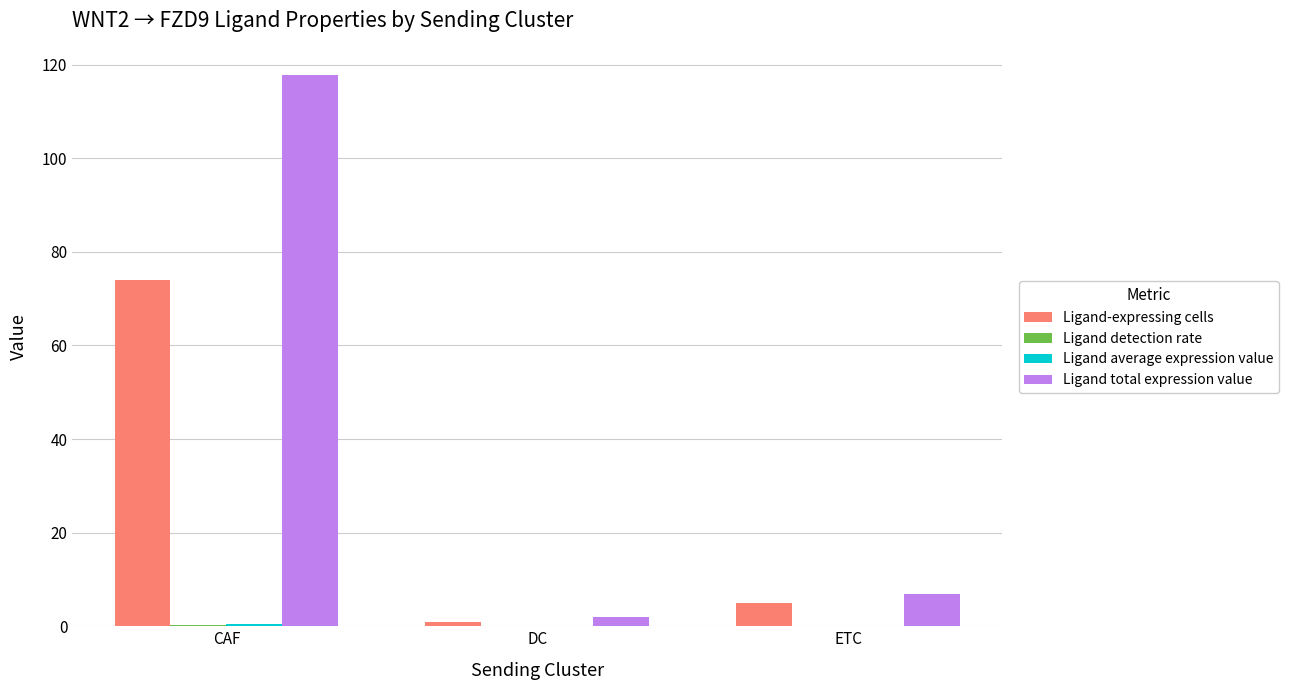

What is the sum of all Ligand total expression value values?

126.6